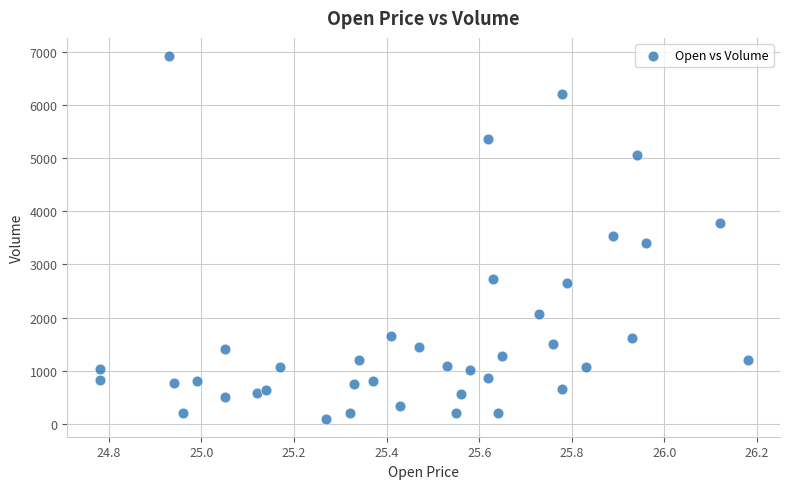

What is the range of Y values (max minus min)?

6817